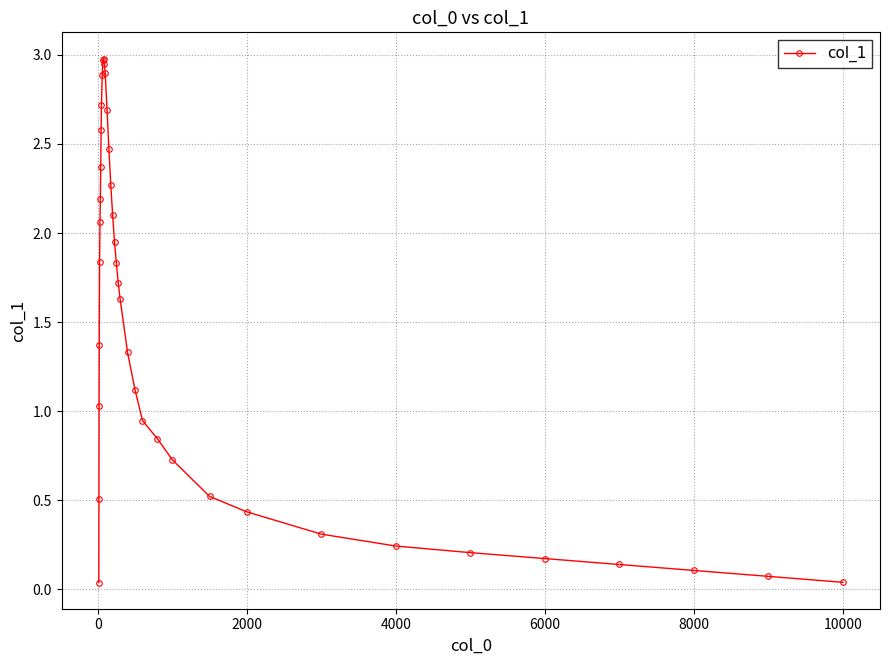

What is the average value?

1.5